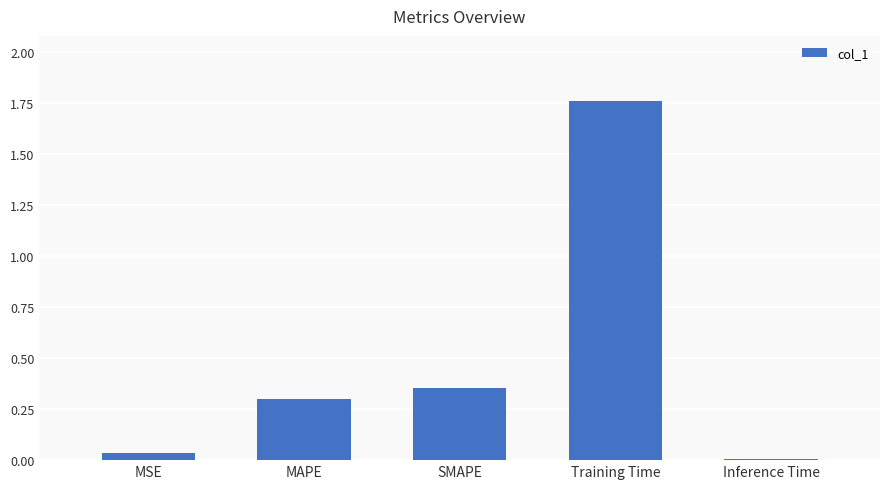

What is the change in value from SMAPE to Training Time?

+1.4